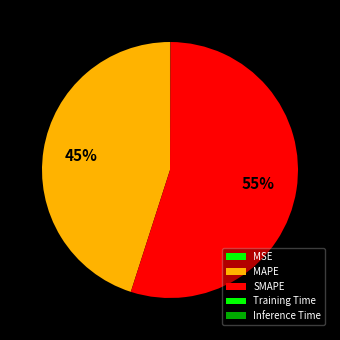

To the nearest percent, what is the average slice percentage?

20%